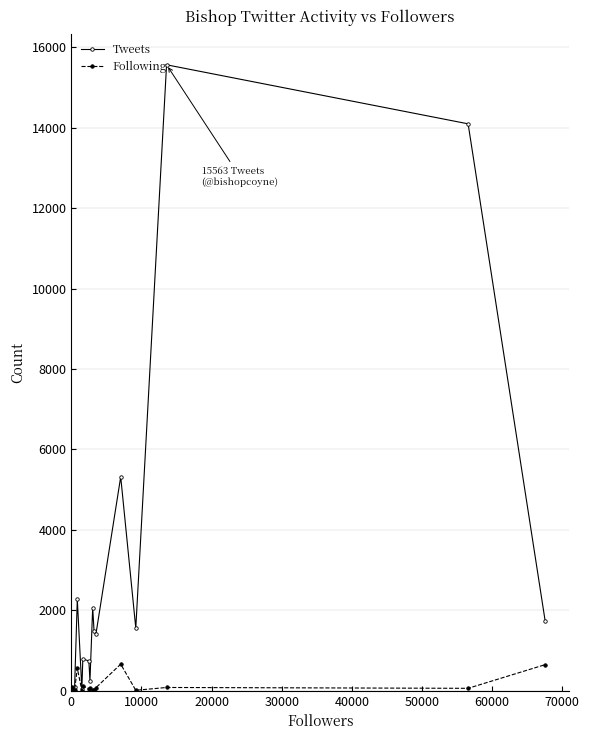

How many distinct data groups are displayed?

2